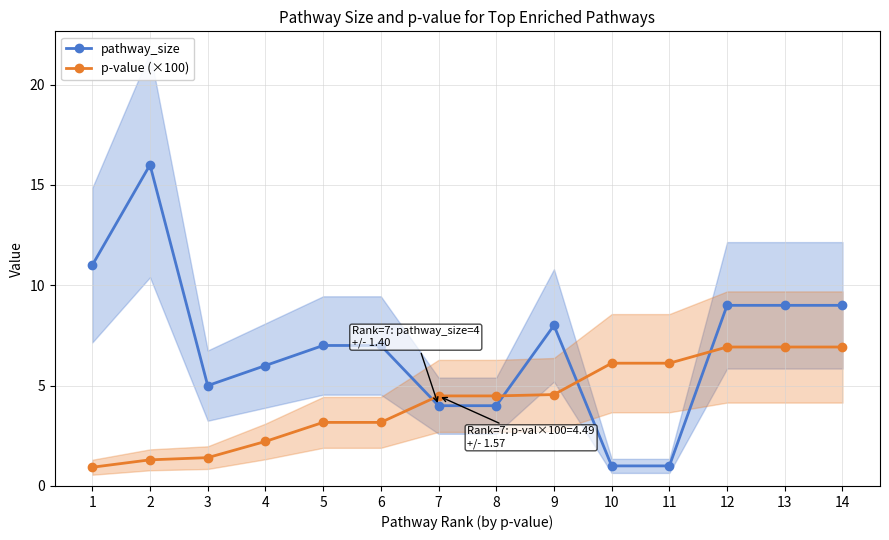

How many data points in pathway_size are above 7?

6